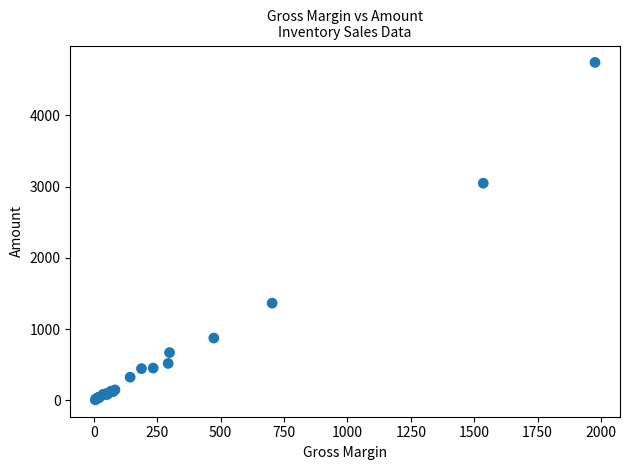

What Y value in the scatter plot is closest to 2376?

3049.5